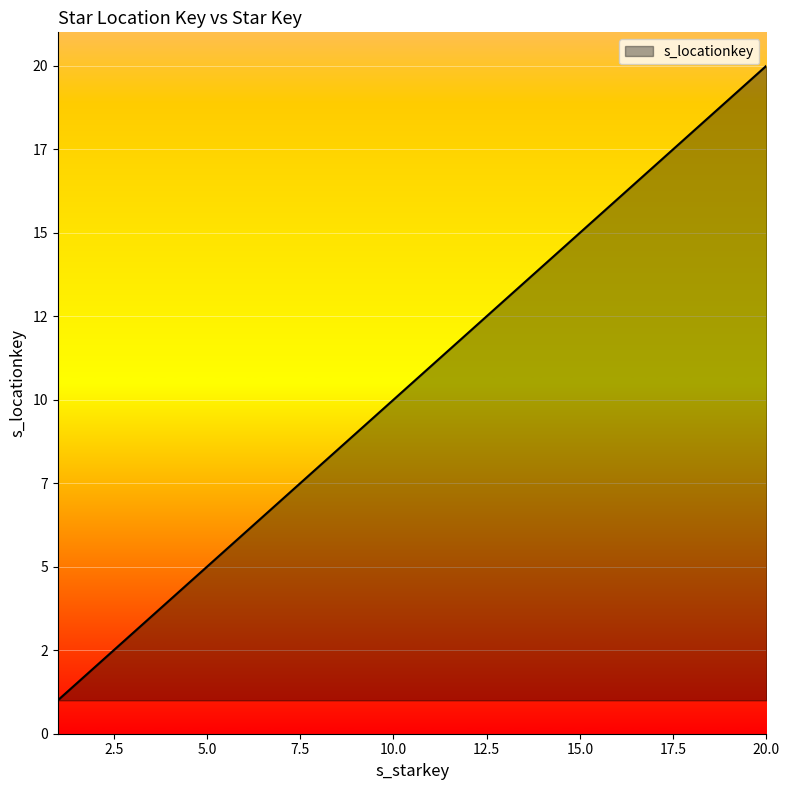

Does the chart have visible grid lines?

Yes